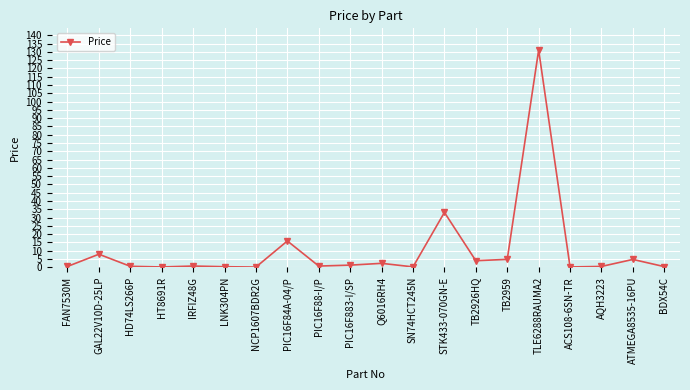

What is the sum of the values at GAL22V10D-25LP and TB2959?

12.6